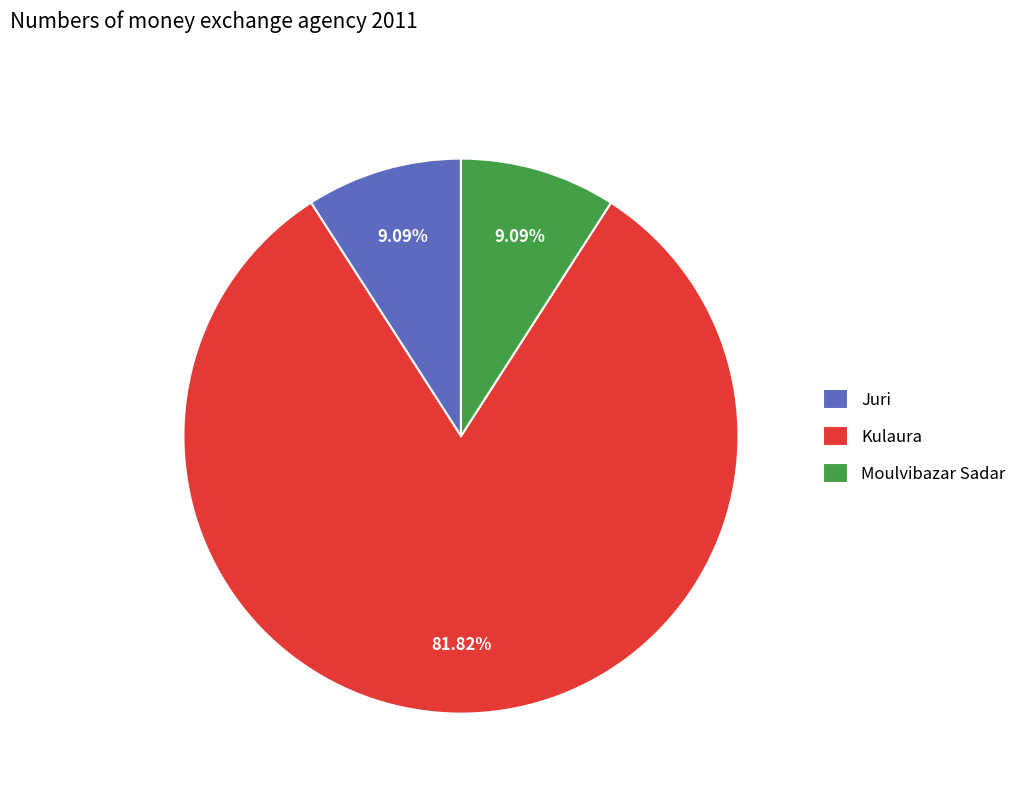

How many slices are in this pie chart?

3